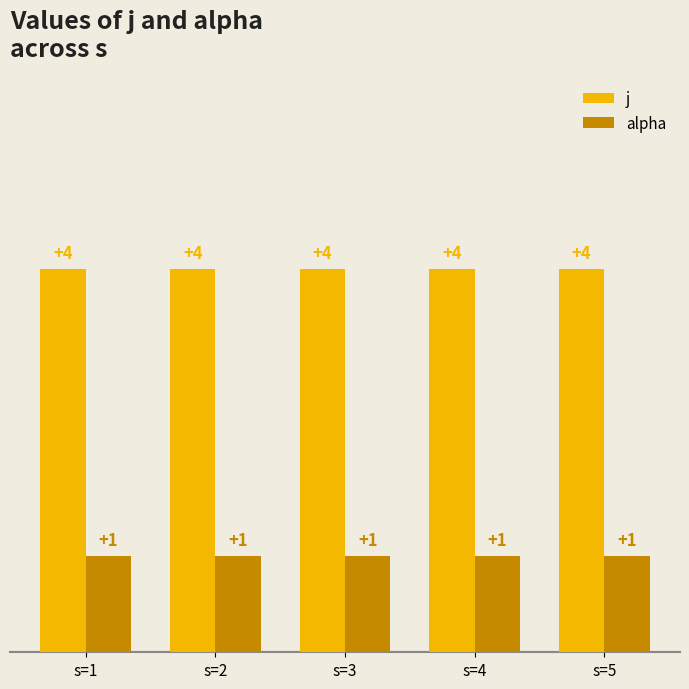

Rank the series by their average value, from highest to lowest.

j, alpha